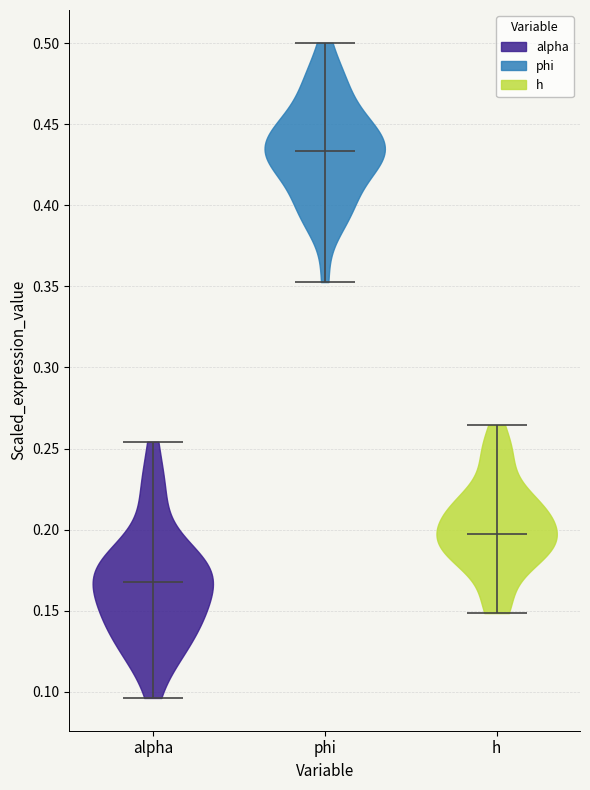

Reading left to right, read every violin against the y-axis: where its median line is, and the lowest and highest points it reaches. The values are not printed on the chart, so give them approximately, as read against the axis.

alpha: median line 0.170, lowest point 0.095, highest point 0.255
phi: median line 0.435, lowest point 0.355, highest point 0.500
h: median line 0.195, lowest point 0.150, highest point 0.265